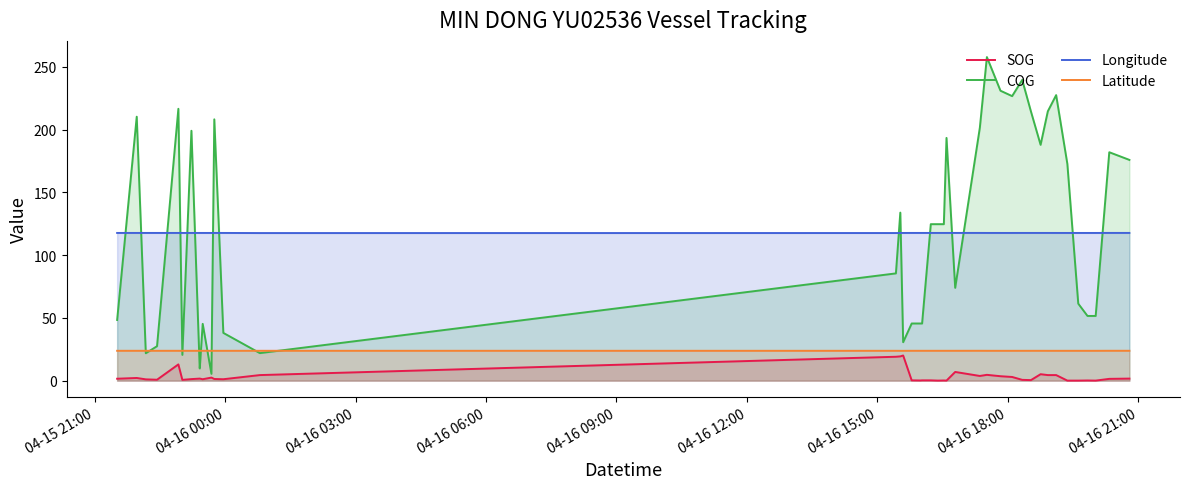

How many data points in SOG are above 1?

24